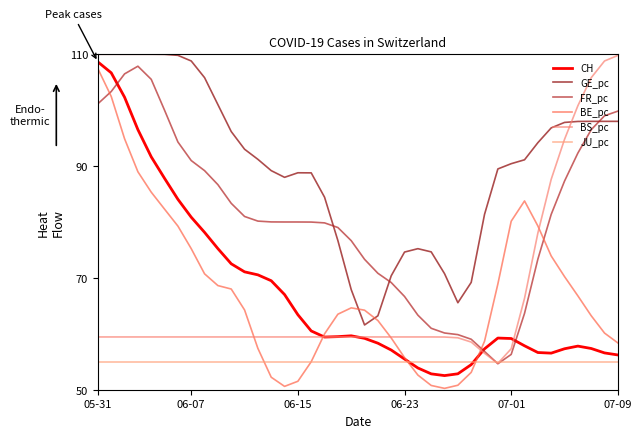

What is the maximum value for BE_pc?

107.4